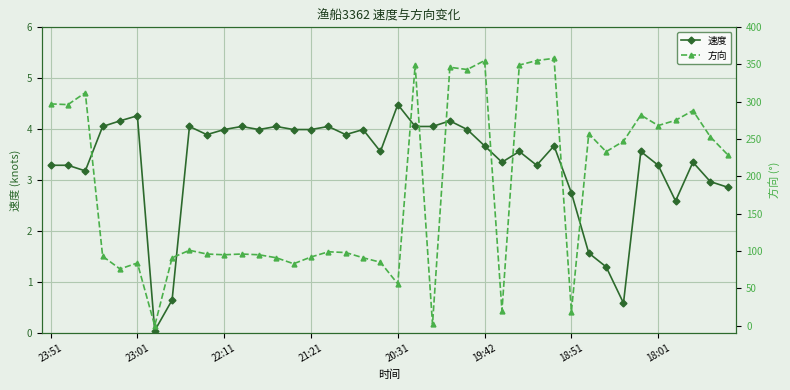

What is the maximum value for 速度?

4.5